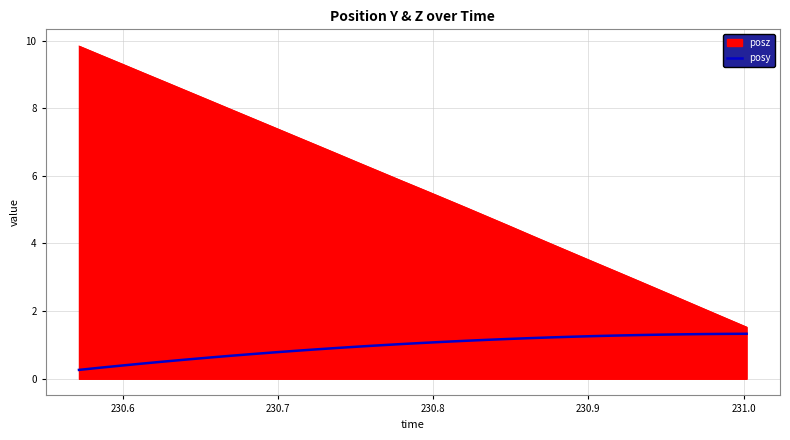

How many lines are shown in the chart?

2